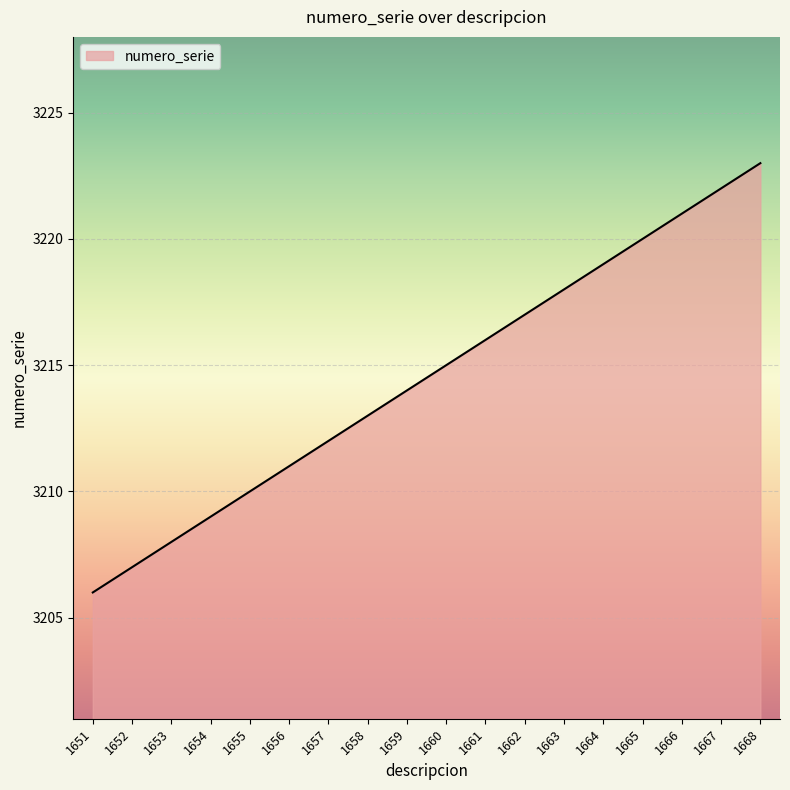

Reading left to right, extract all data points from this chart.

3206	3207	3208	3209	3210	3211	3212	3213	3214	3215	3216	3217	3218	3219	3220	3221	3222	3223